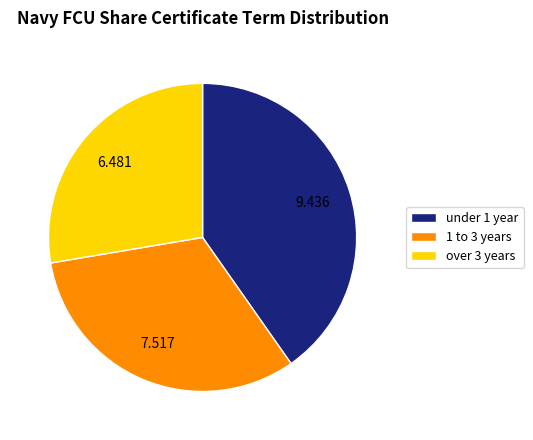

Is there a majority slice in this chart?

No